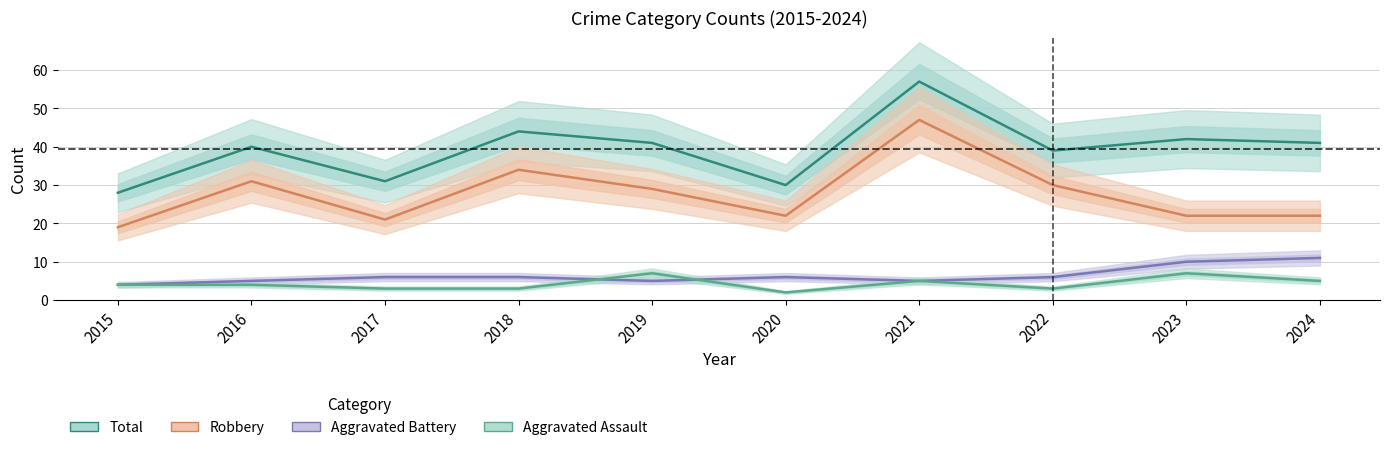

In Total, how many points are lower than both neighbors (excluding endpoints)?

3